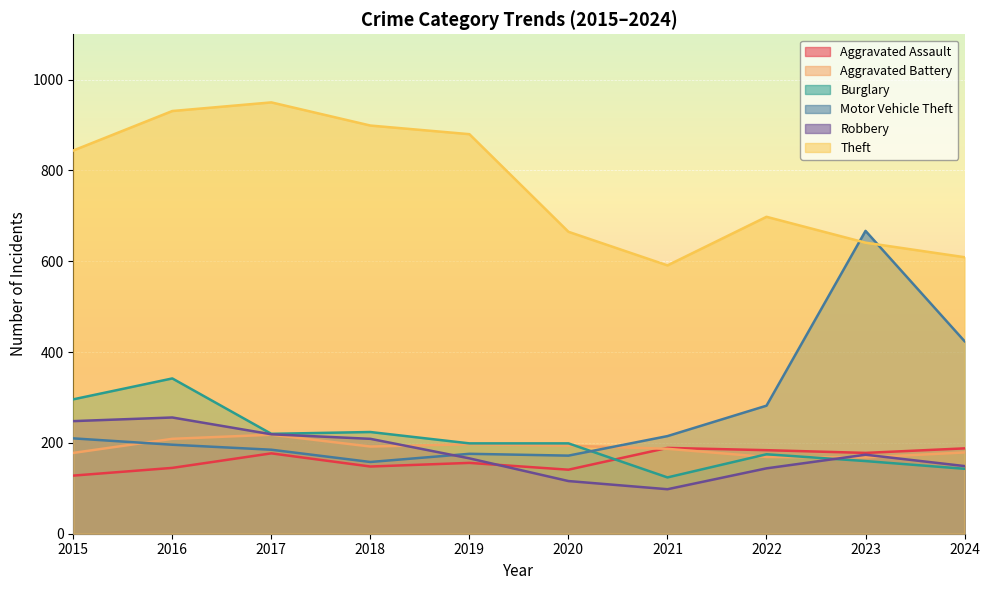

How many times do Theft and Motor Vehicle Theft cross each other?

2